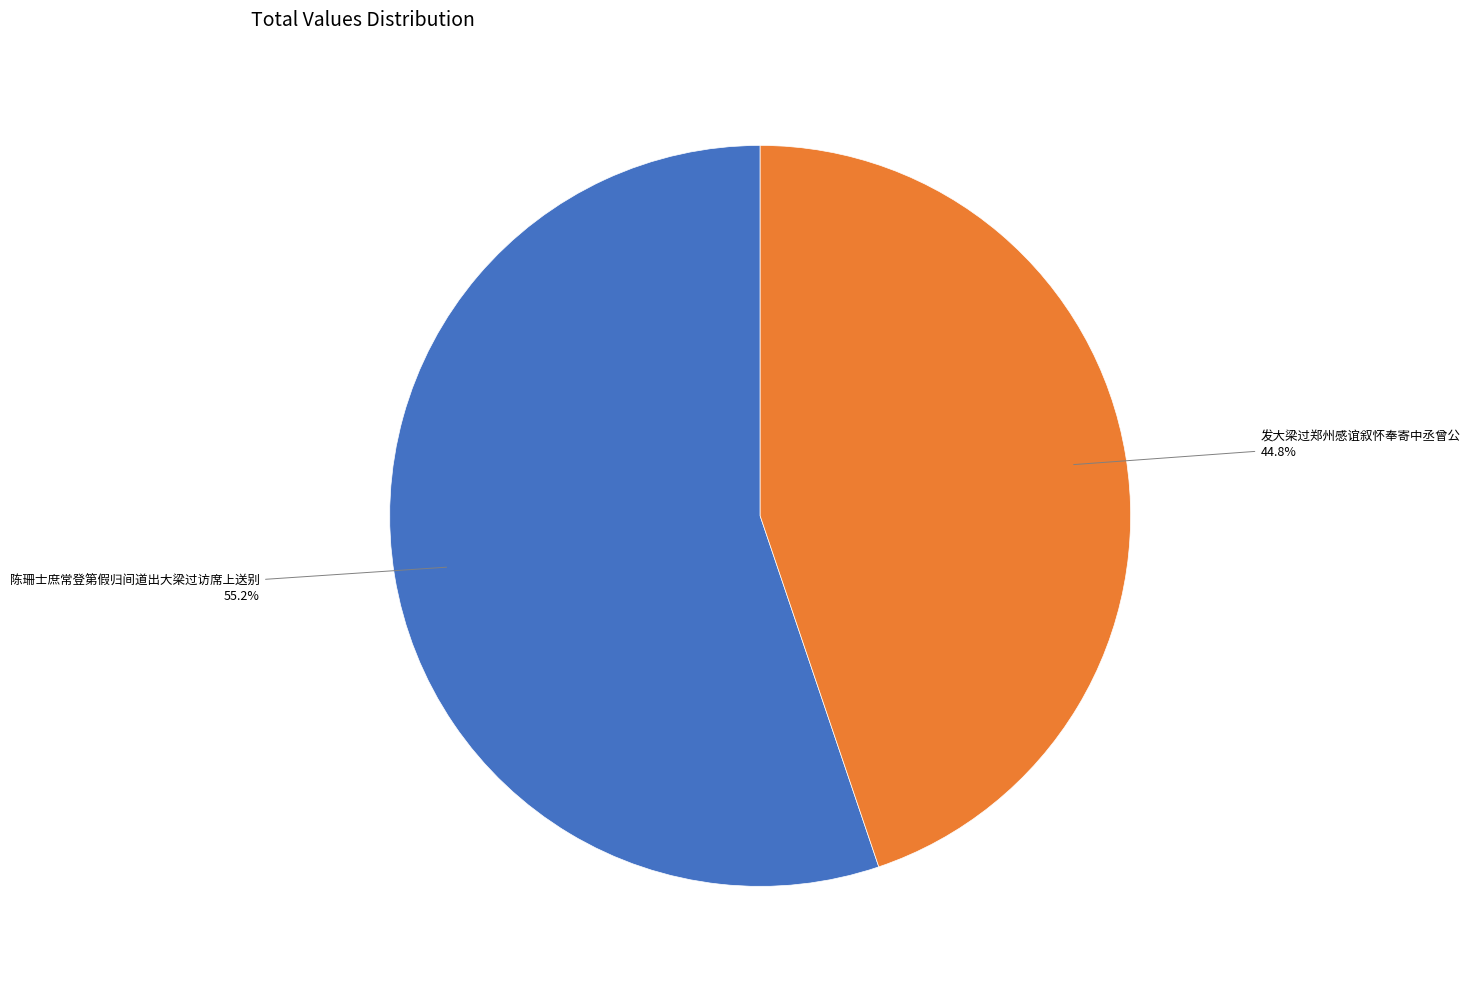

Does any single category account for the majority?

Yes